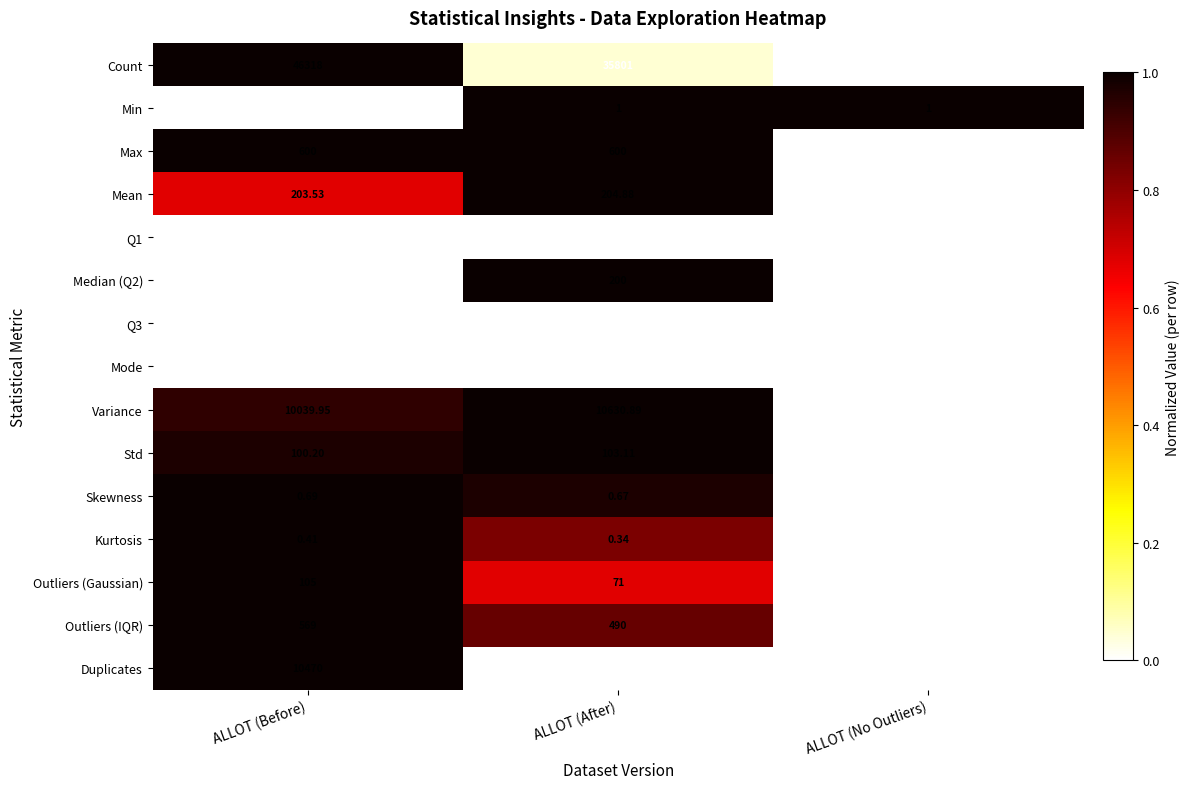

At which category does the chart reach its peak across all series?

ALLOT (Before)